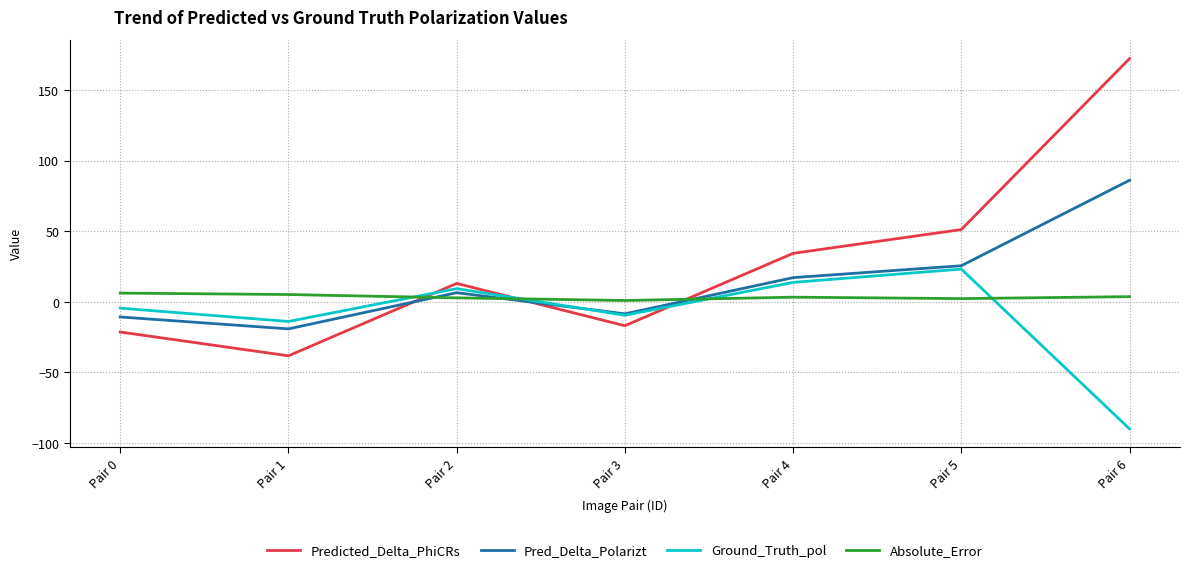

True or false: Ground_Truth_pol has a value of -4.4 at Pair 0.

True